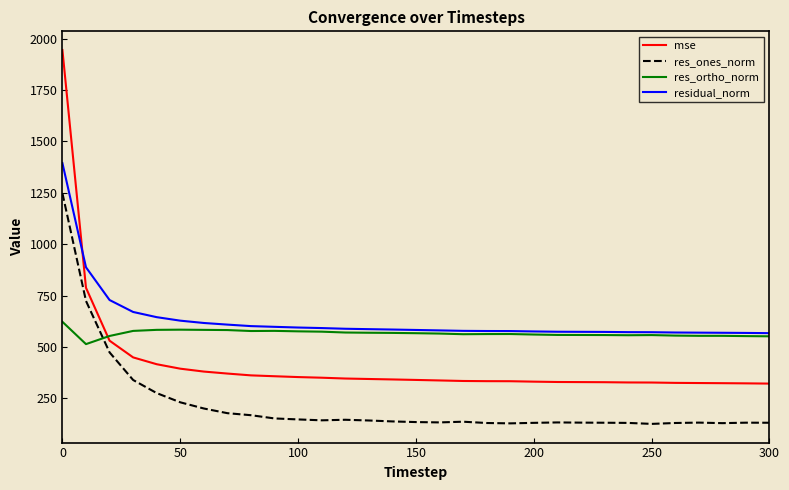

List the series in order of their overall mean, lowest first.

res_ones_norm, mse, res_ortho_norm, residual_norm